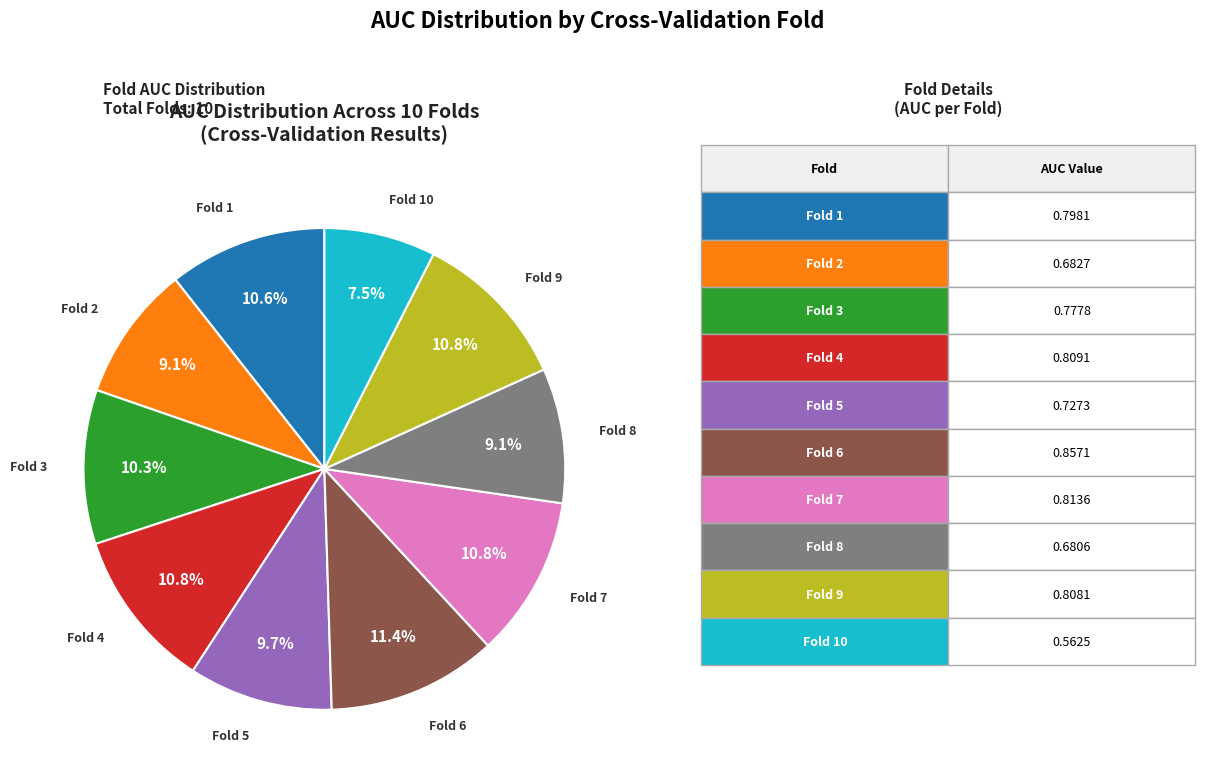

Does any single category account for the majority?

No